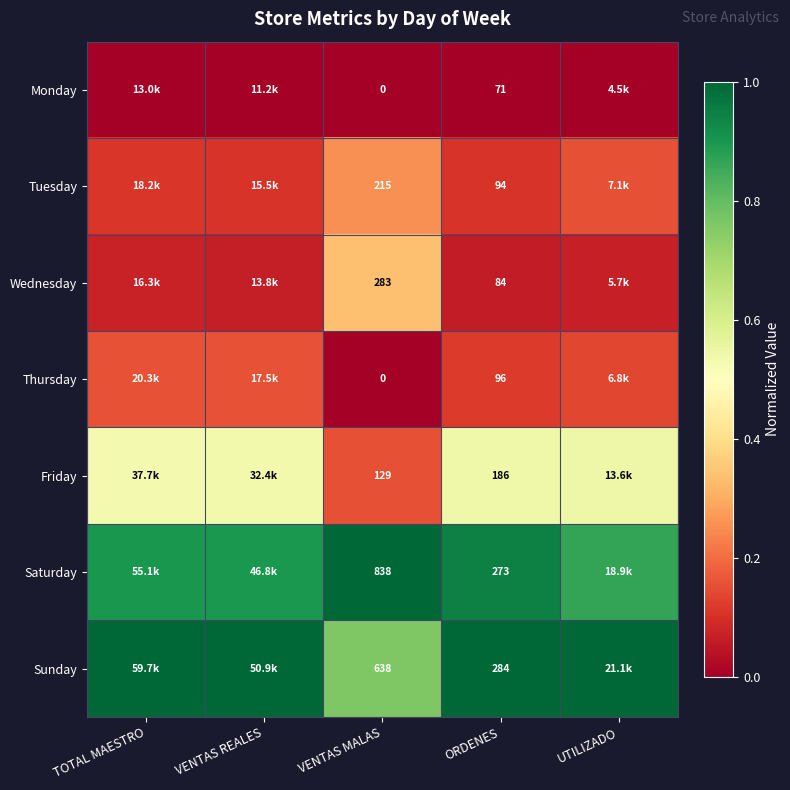

Rank the series at ORDENES from lowest to highest value.

Monday, Wednesday, Tuesday, Thursday, Friday, Saturday, Sunday